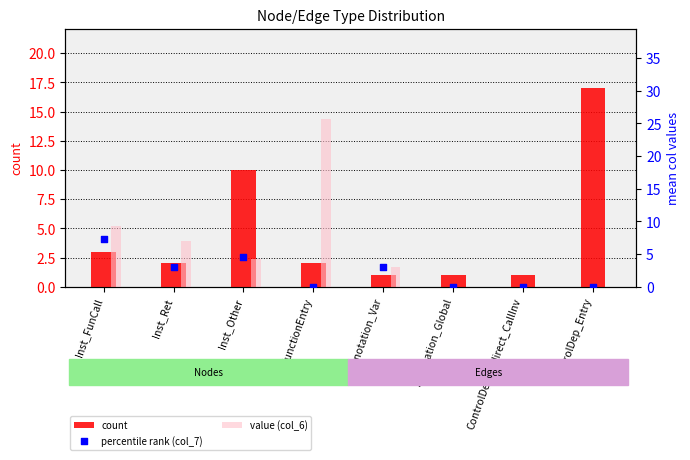

Which series has the largest total across all categories?

value (col_6)